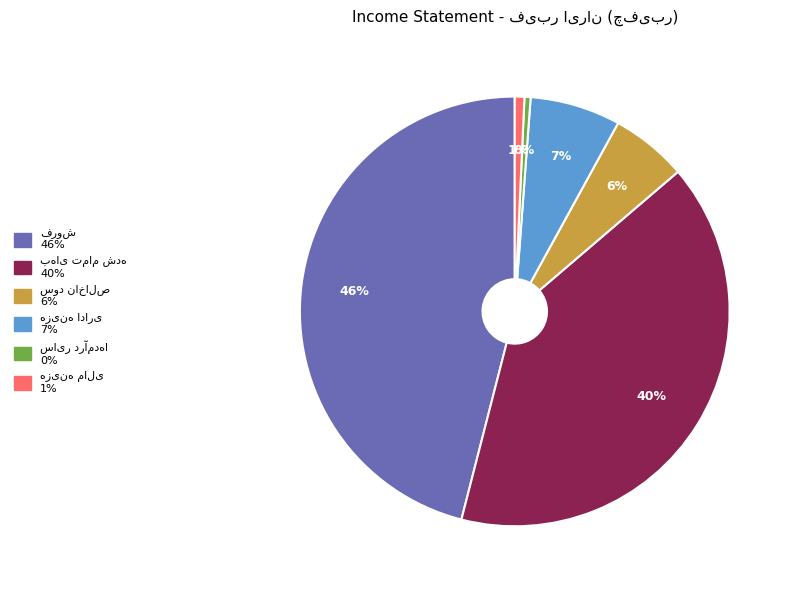

Is there a majority slice in this chart?

No